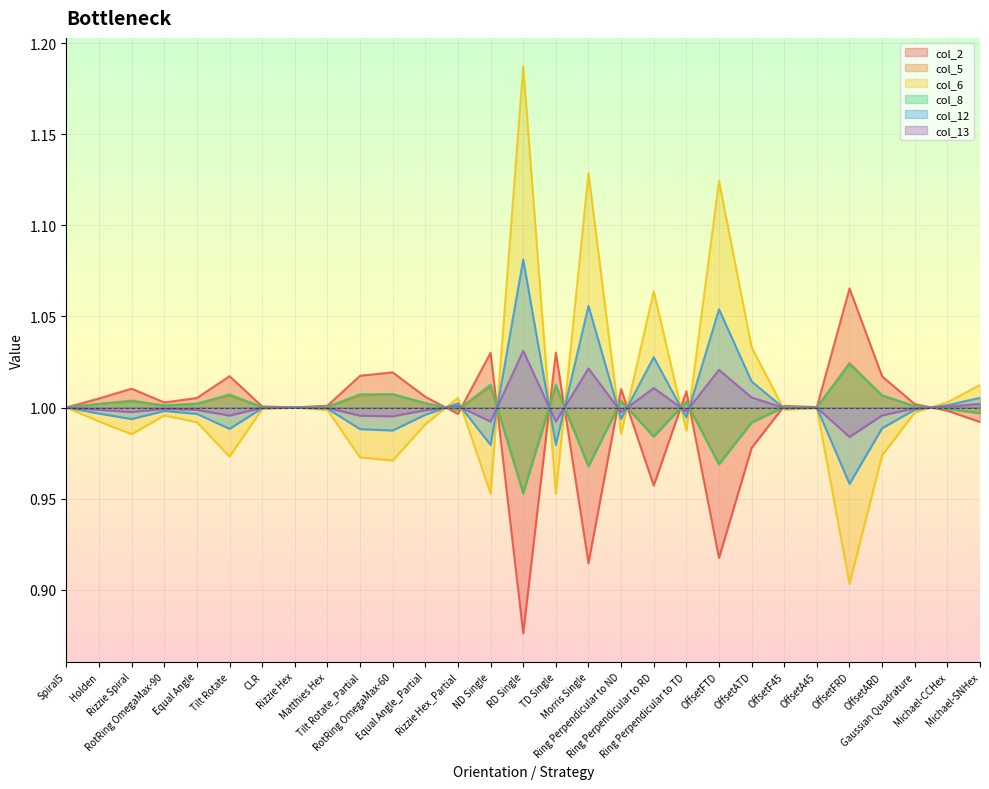

Which series has the largest range (max minus min)?

col_6